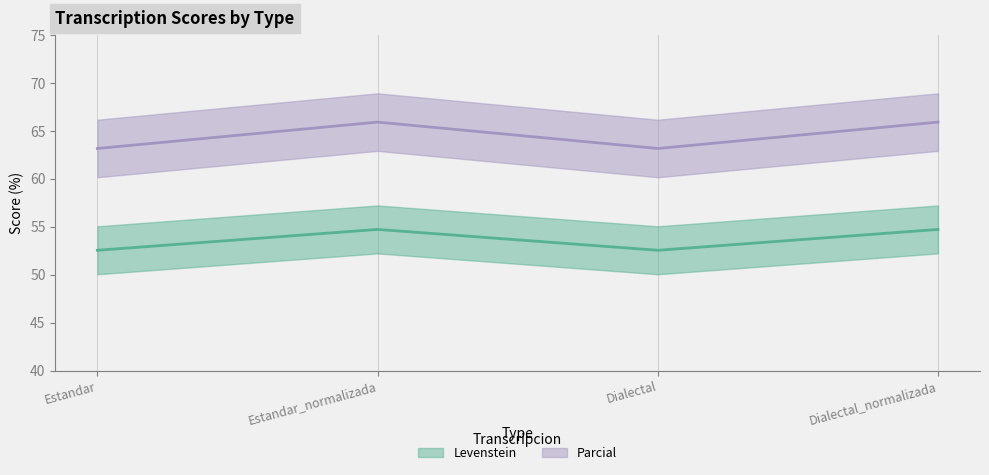

What is the average value of the Levenstein series?

53.6